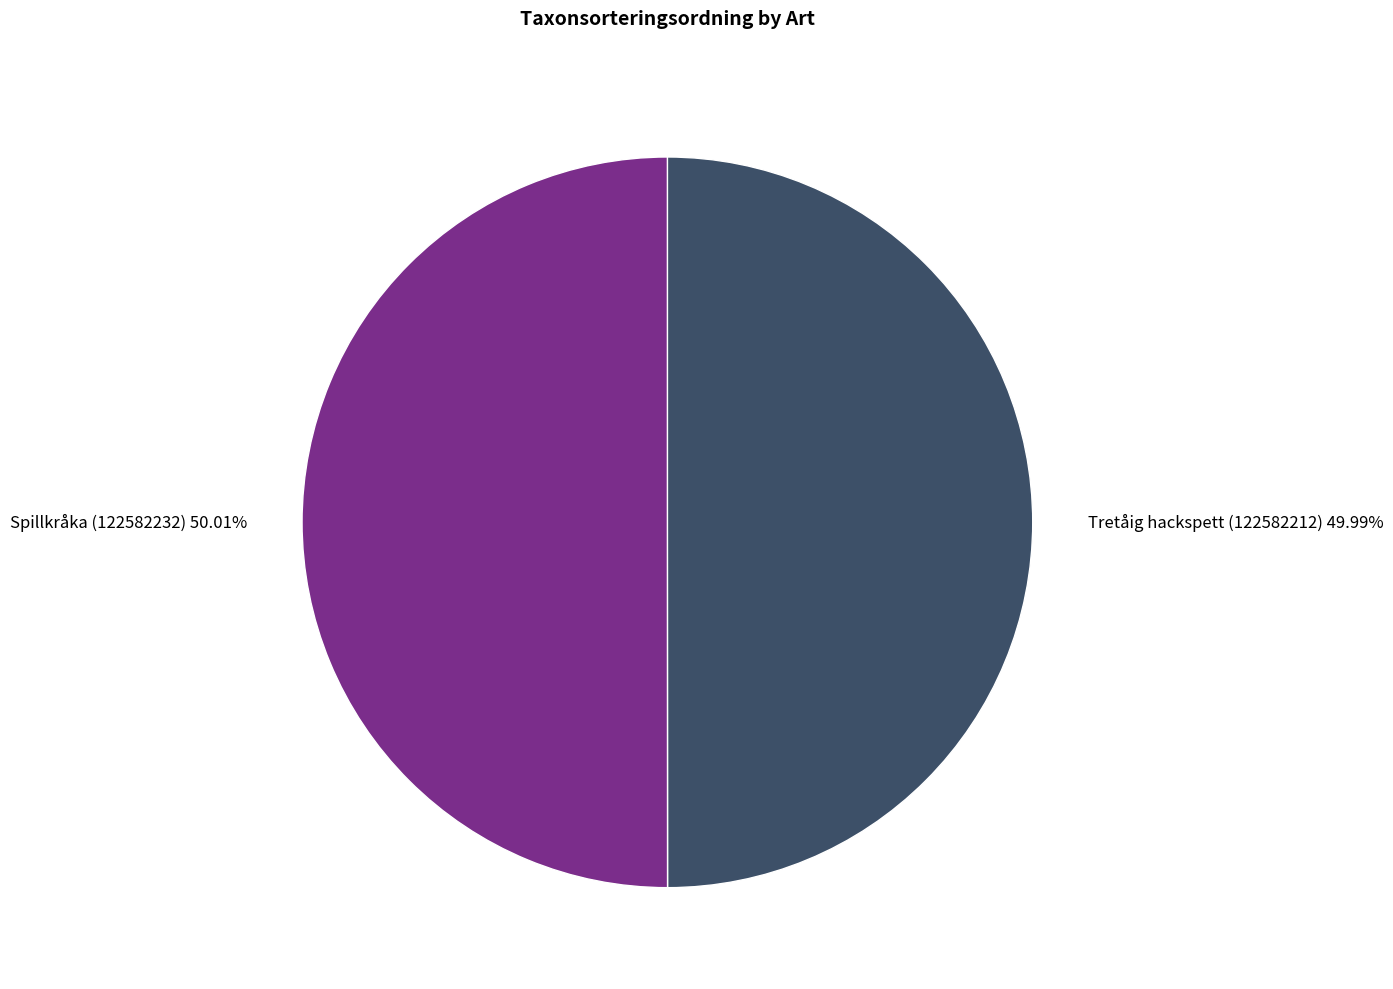

Count the number of slices in the pie.

2